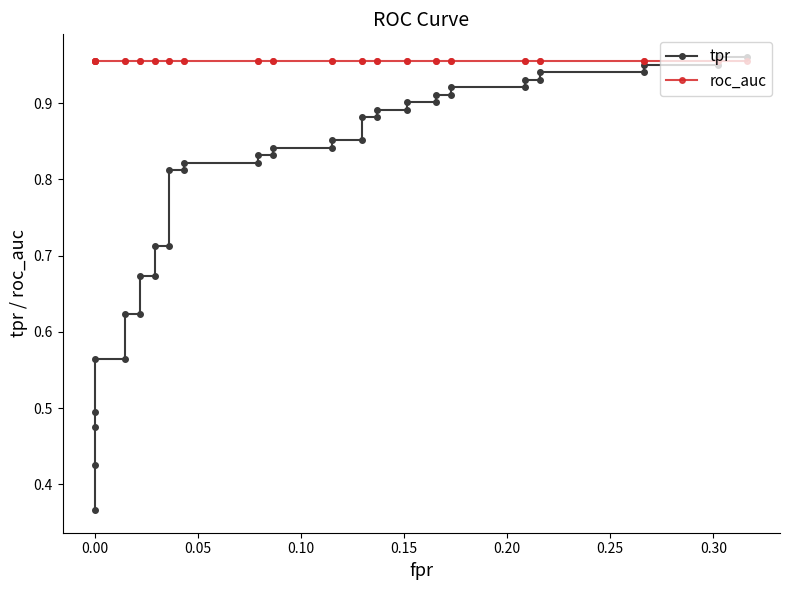

List the series in order of their overall mean, lowest first.

tpr, roc_auc